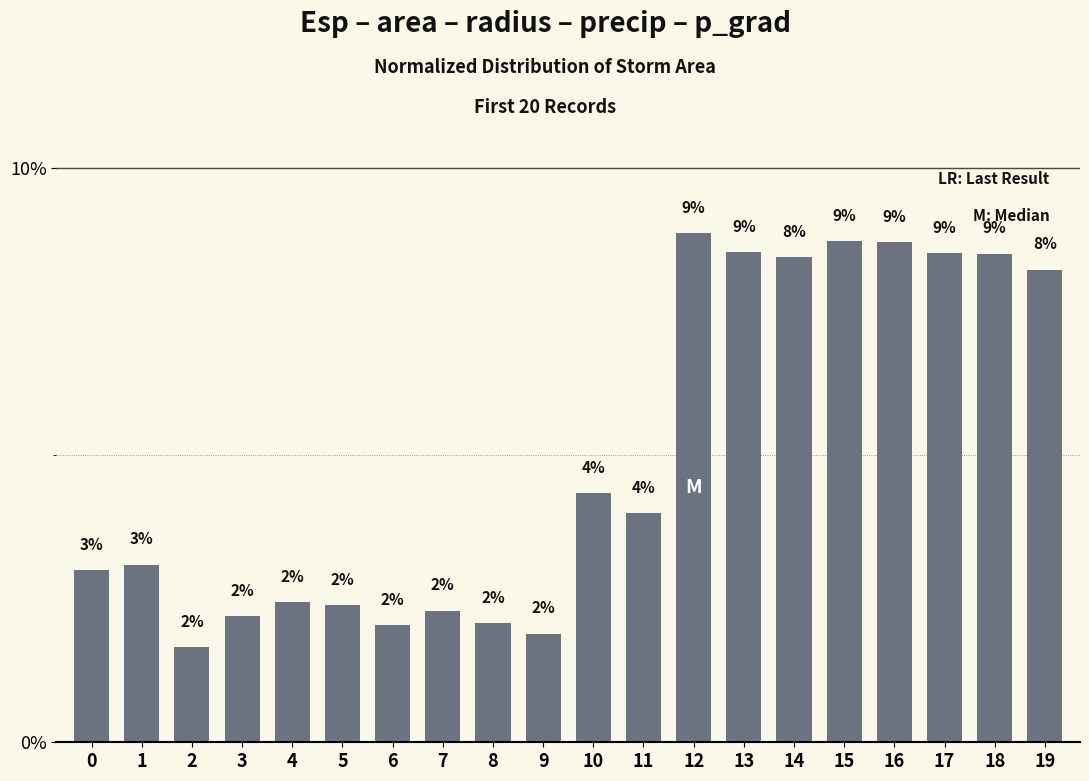

At which category does the chart reach its minimum across all series?

2